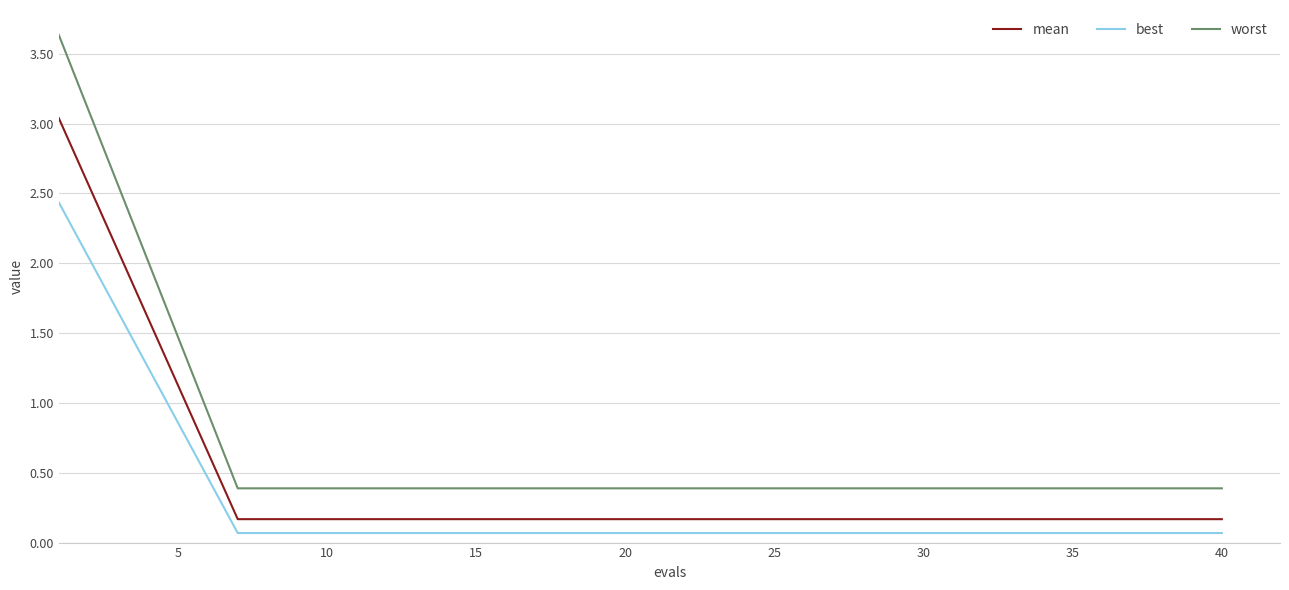

Which series has the largest total across all categories?

worst